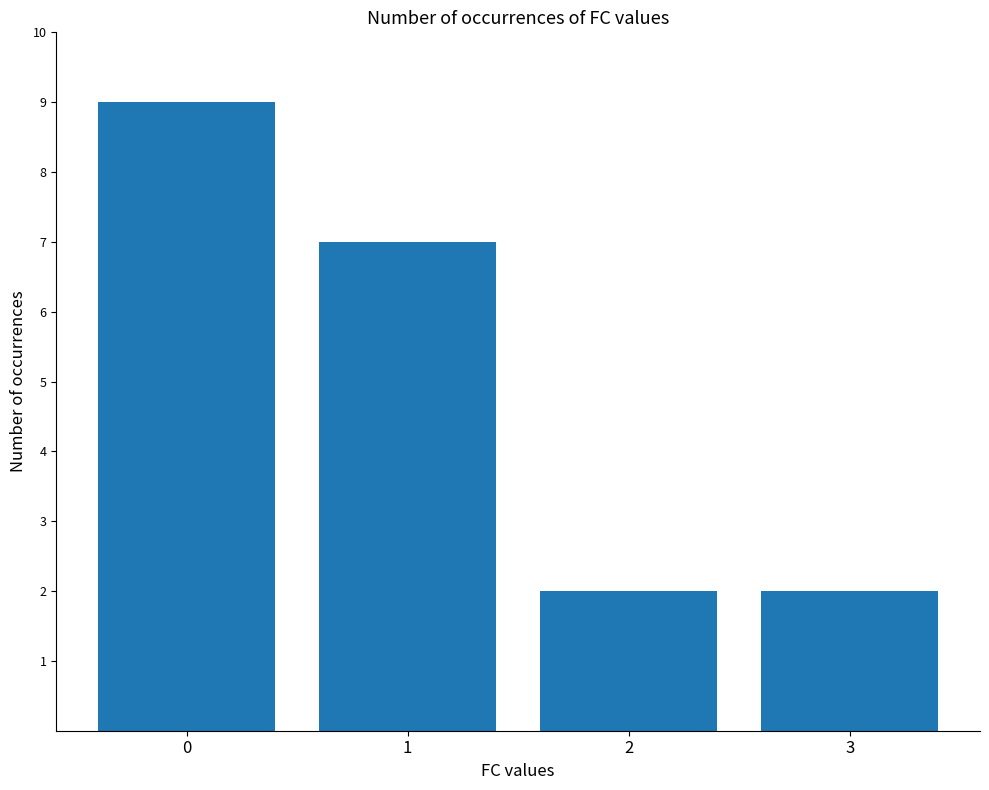

At which label is the value closest to 5?

1